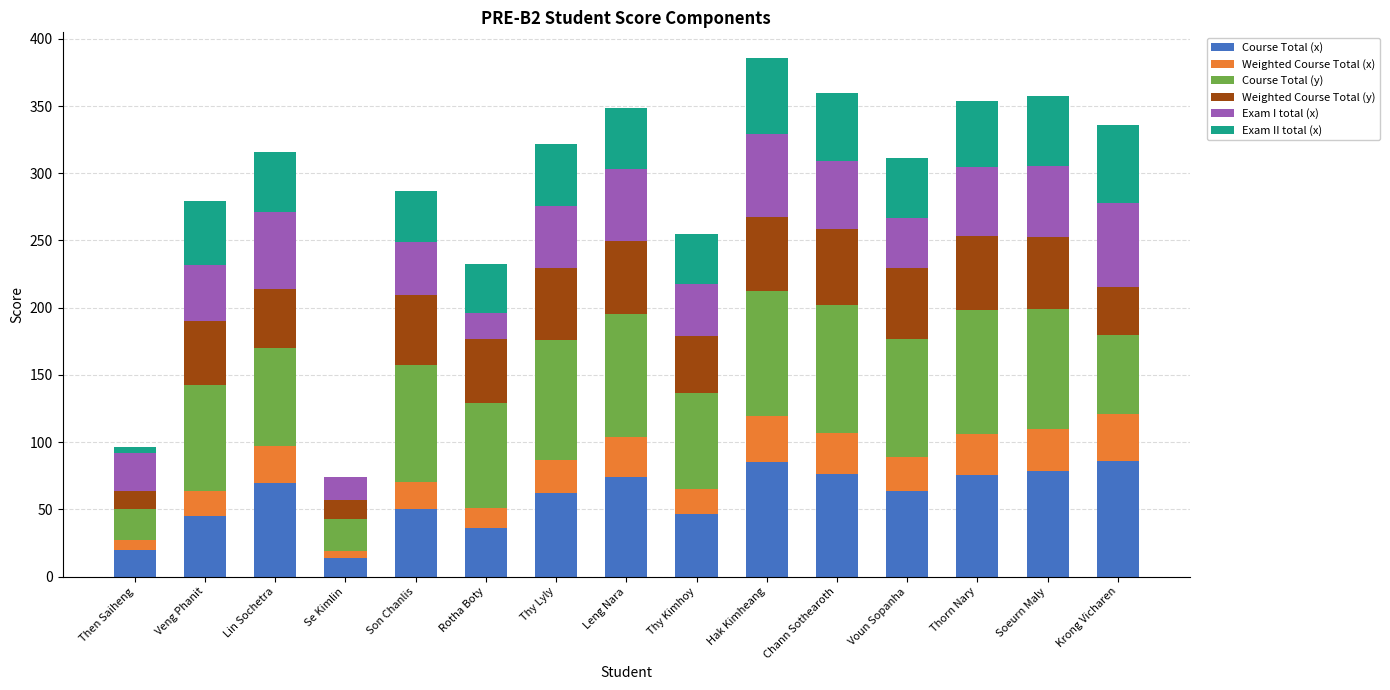

Are the bars grouped side by side (vs. stacked)?

No